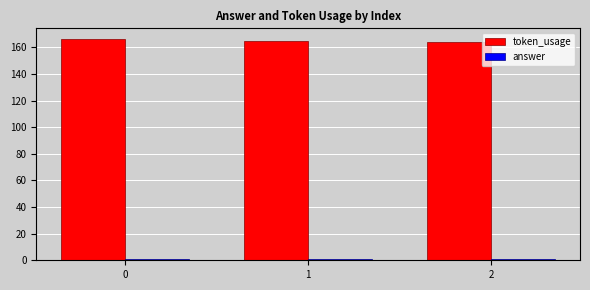

What is the difference between the highest and lowest values at 2?

163